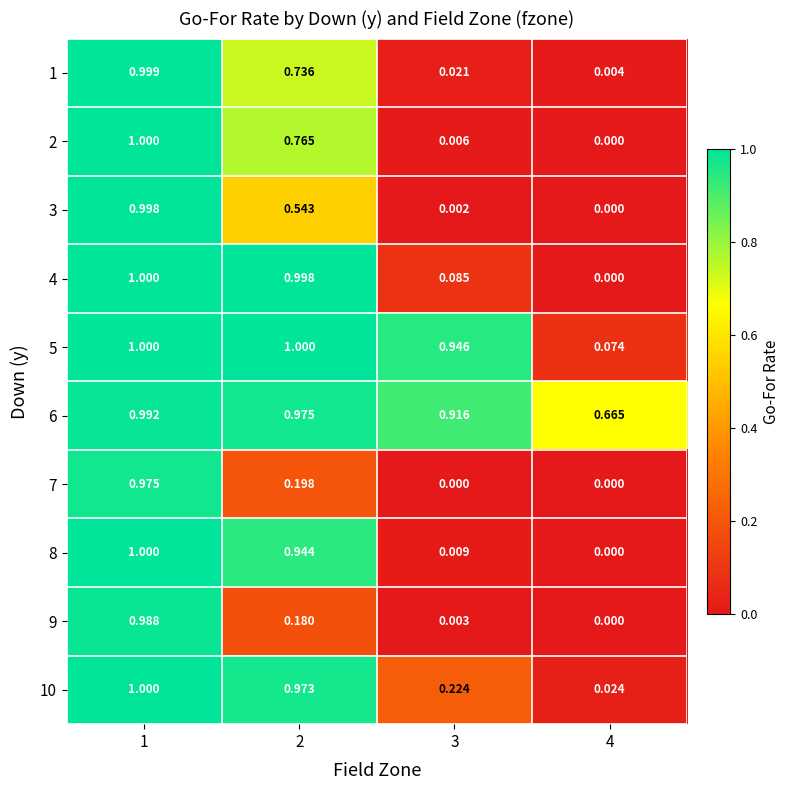

Which series has the largest total across all categories?

6